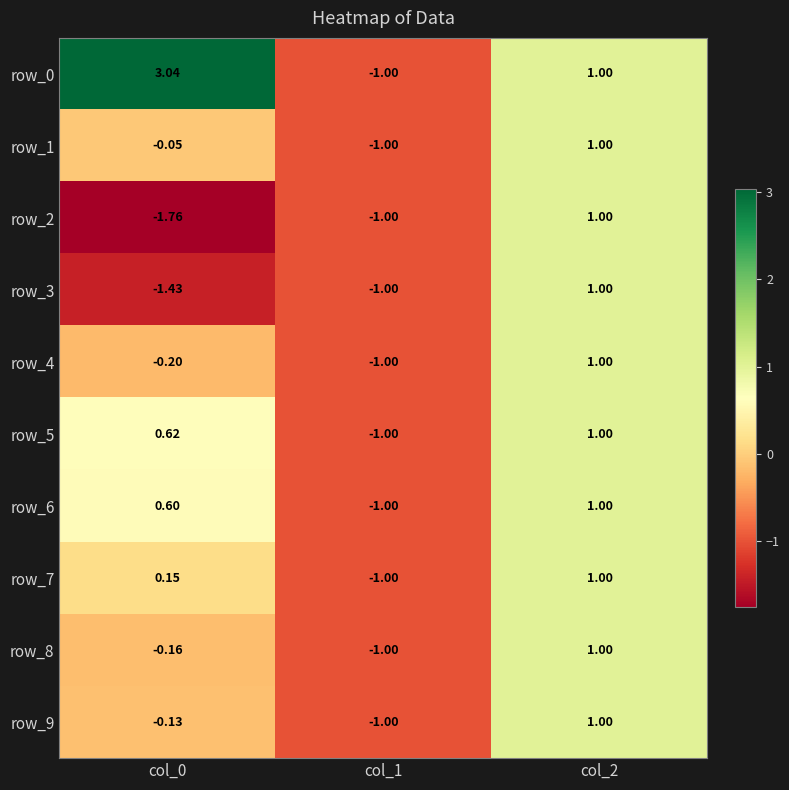

Is the value of row_6 at col_2 greater than the value of row_0 at col_1?

Yes